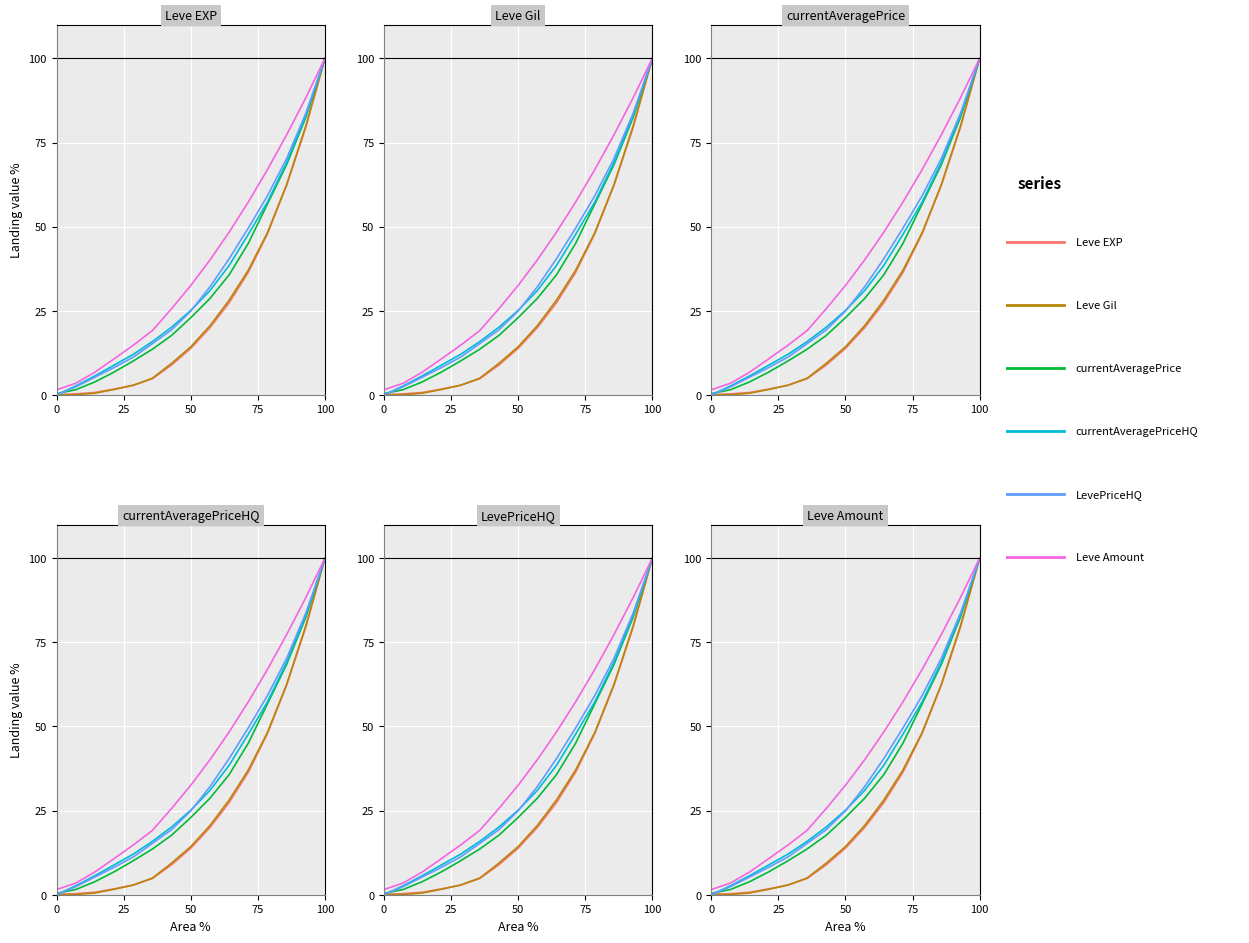

Count the number of categories in the chart.

15